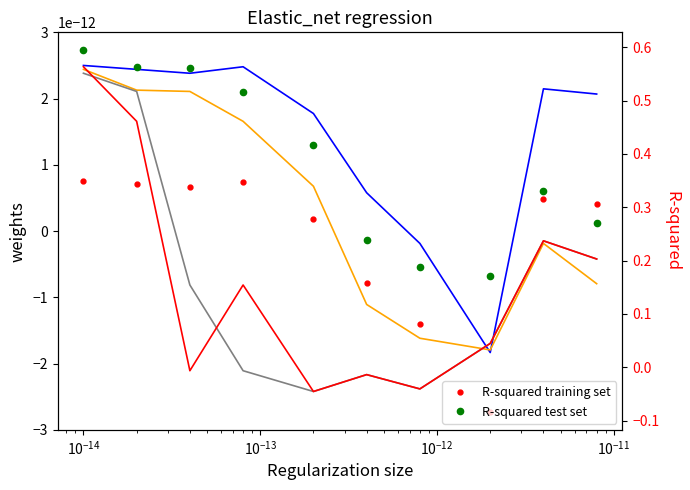

How many negative values does the weight_1 series have?

2